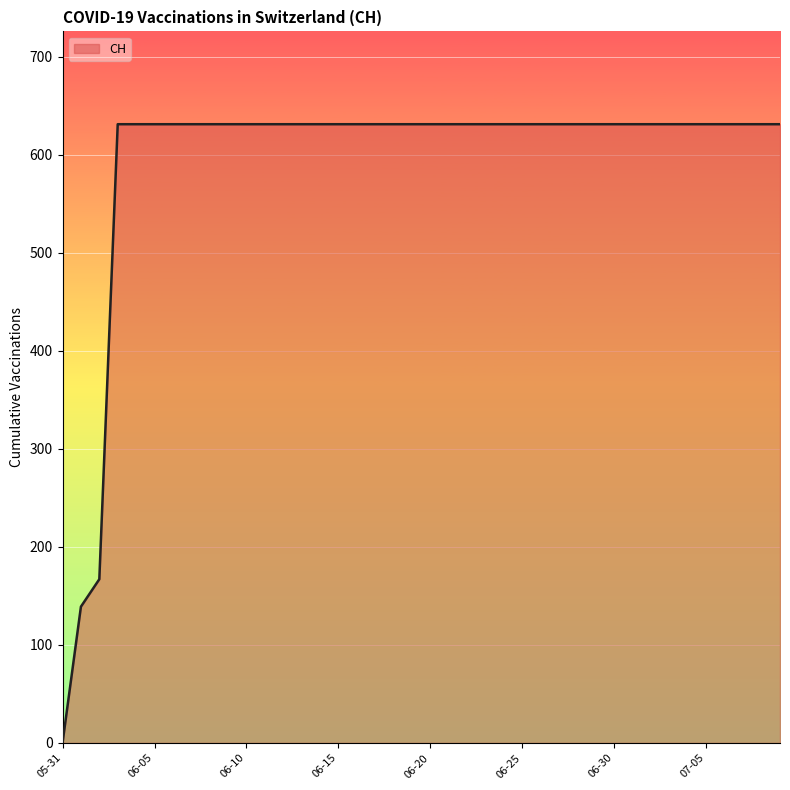

What is the greatest value displayed?

631